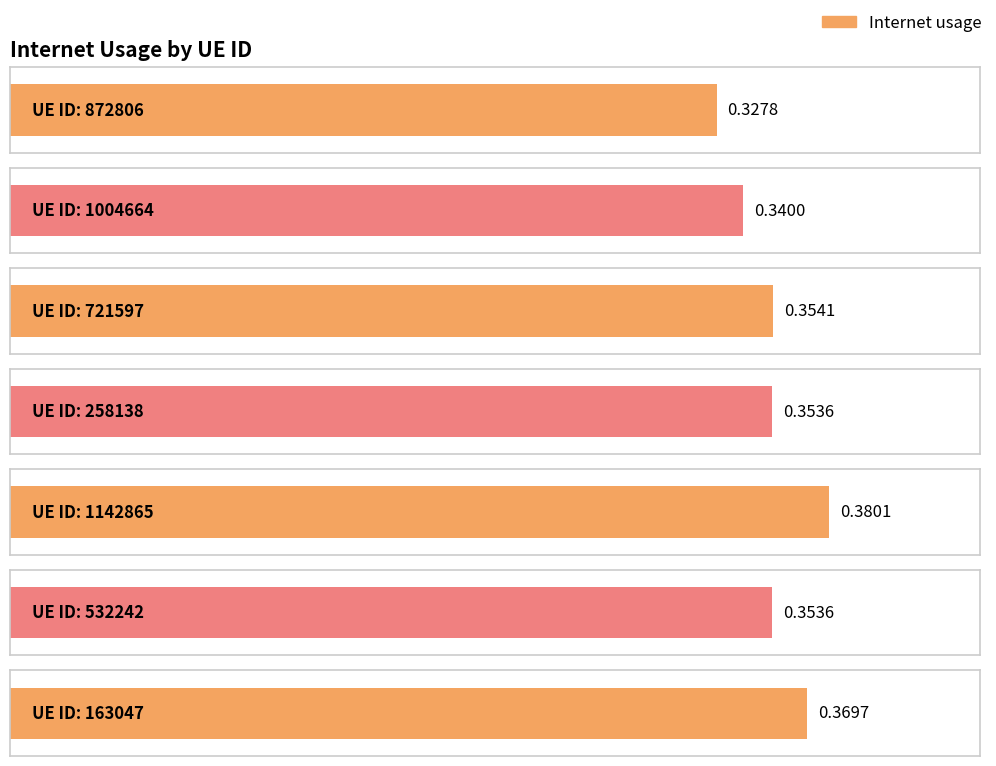

What is the label of the 3rd bar from the left?

721597